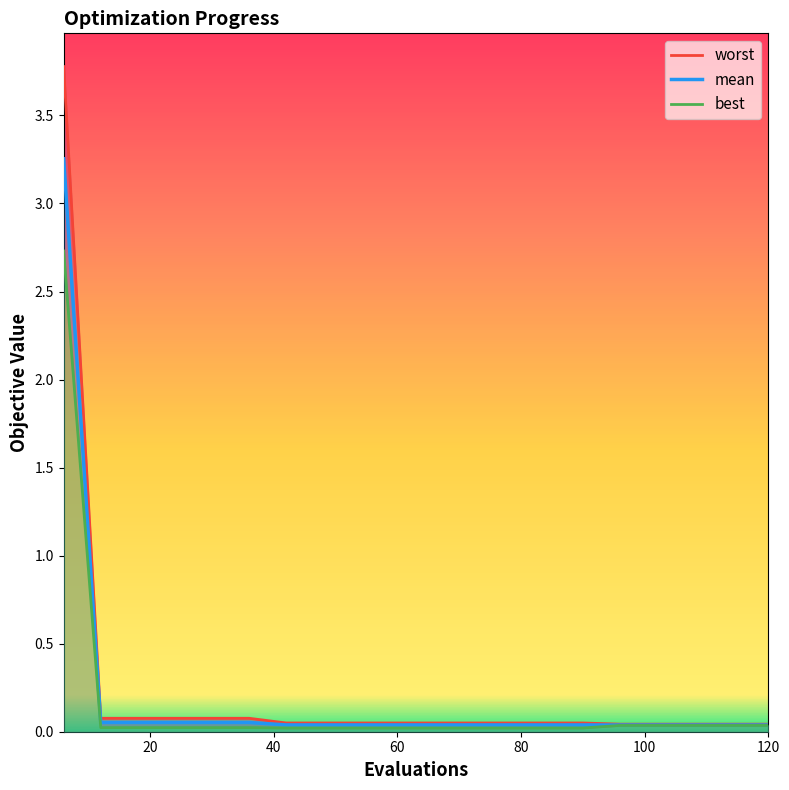

Rank the series by their average value, from lowest to highest.

best, mean, worst